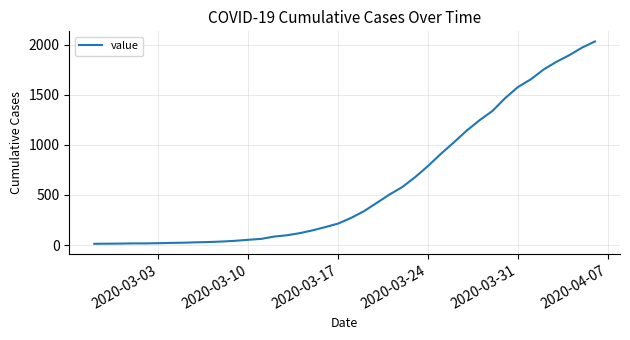

Is this an area chart (filled region under the line)?

No